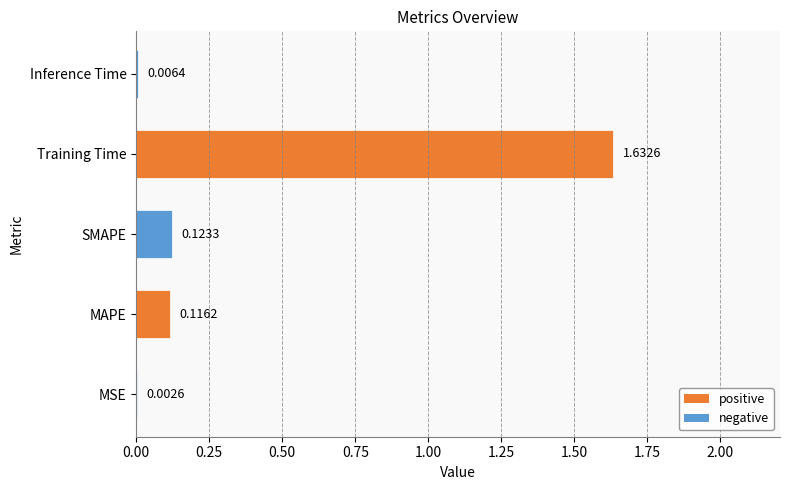

How many series are shown in this chart?

1